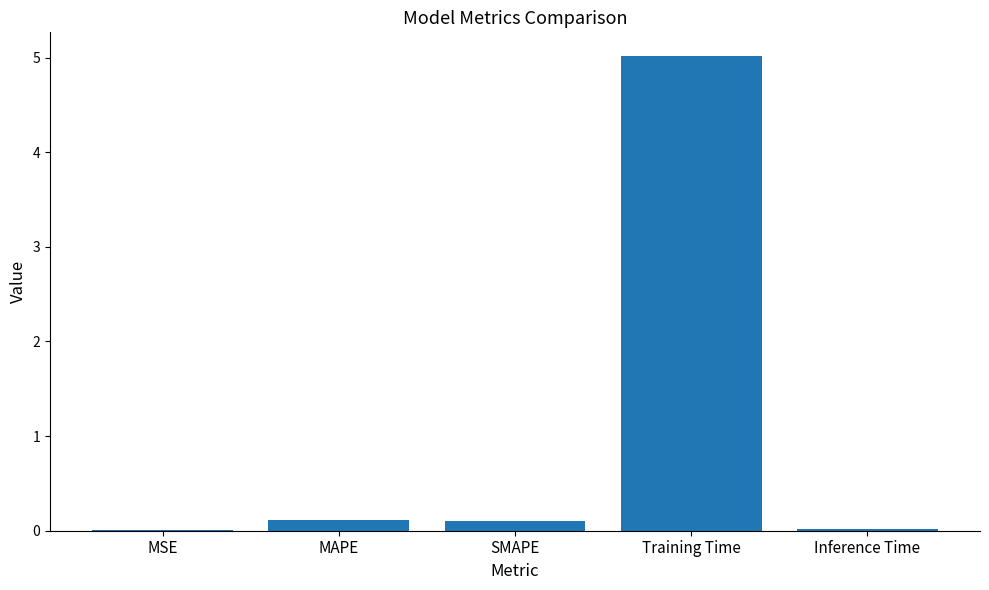

What is the maximum value shown in the chart?

5.0